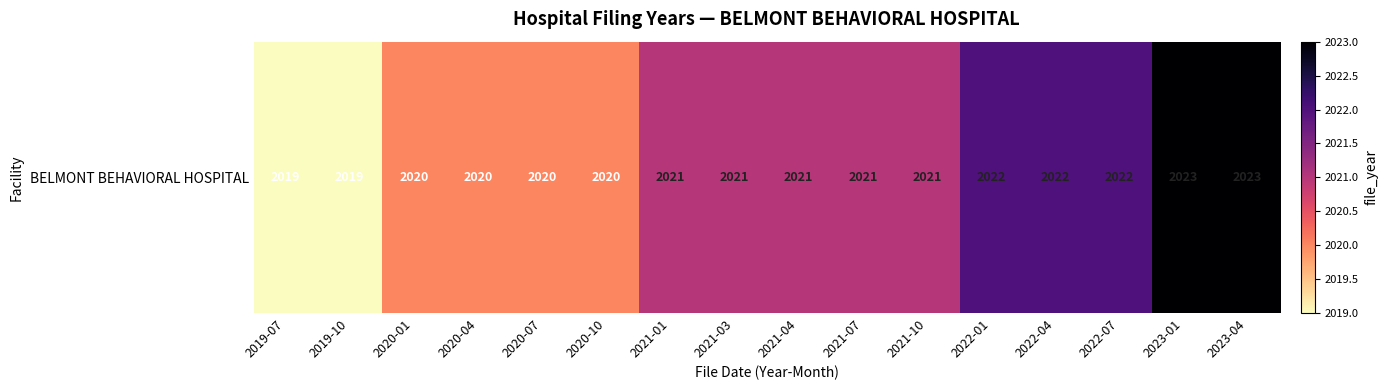

Rank the categories by value from lowest to highest.

2019-07, 2019-10, 2020-01, 2020-04, 2020-07, 2020-10, 2021-01, 2021-03, 2021-04, 2021-07, 2021-10, 2022-01, 2022-04, 2022-07, 2023-01, 2023-04